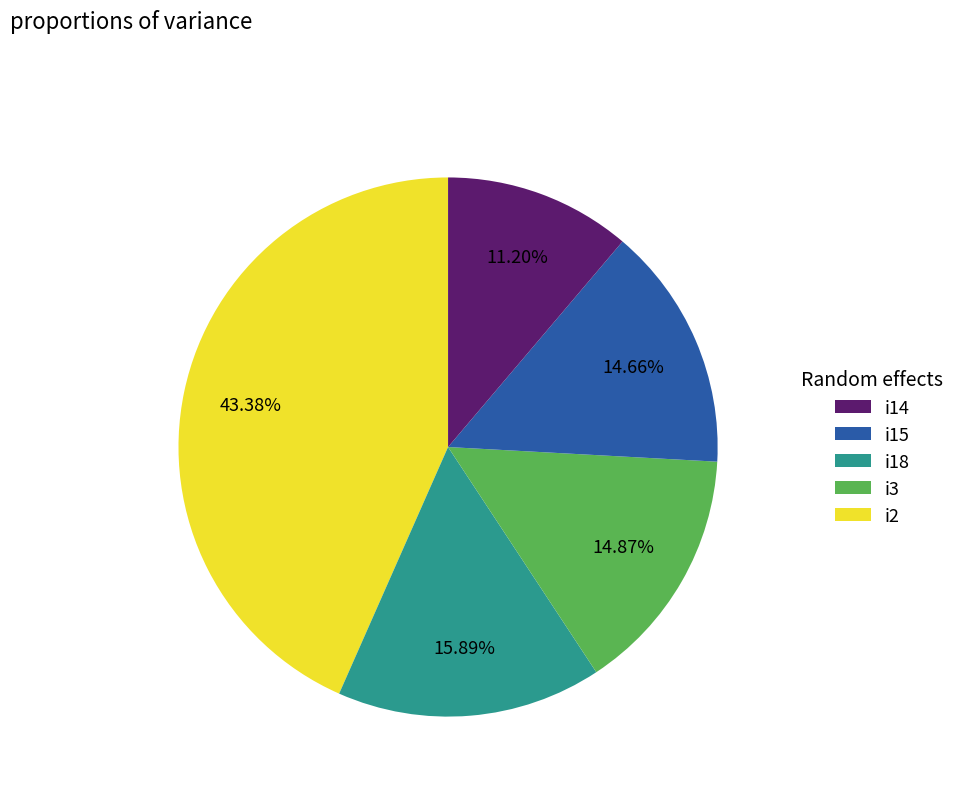

How many segments does this pie chart have?

5